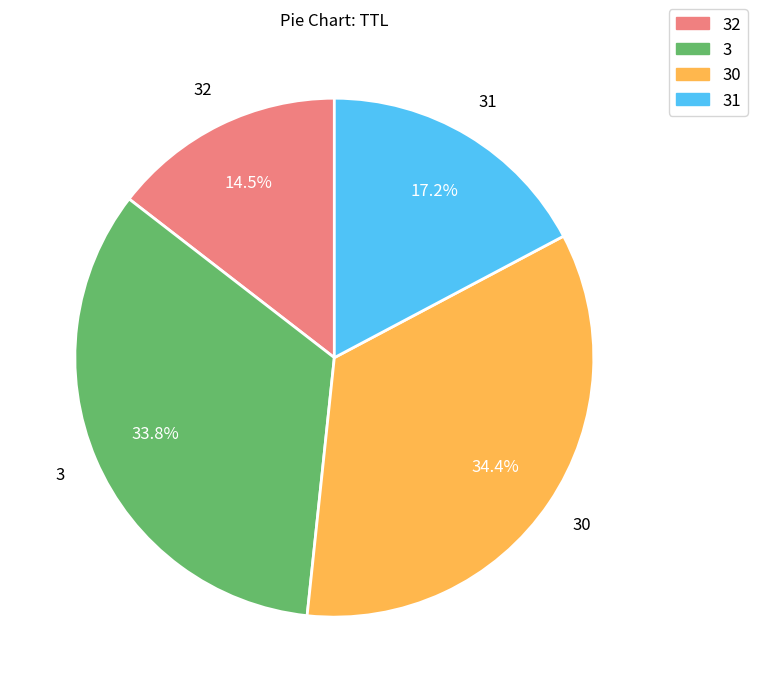

To the nearest percent, what is the combined percentage of 31 and 32?

32%